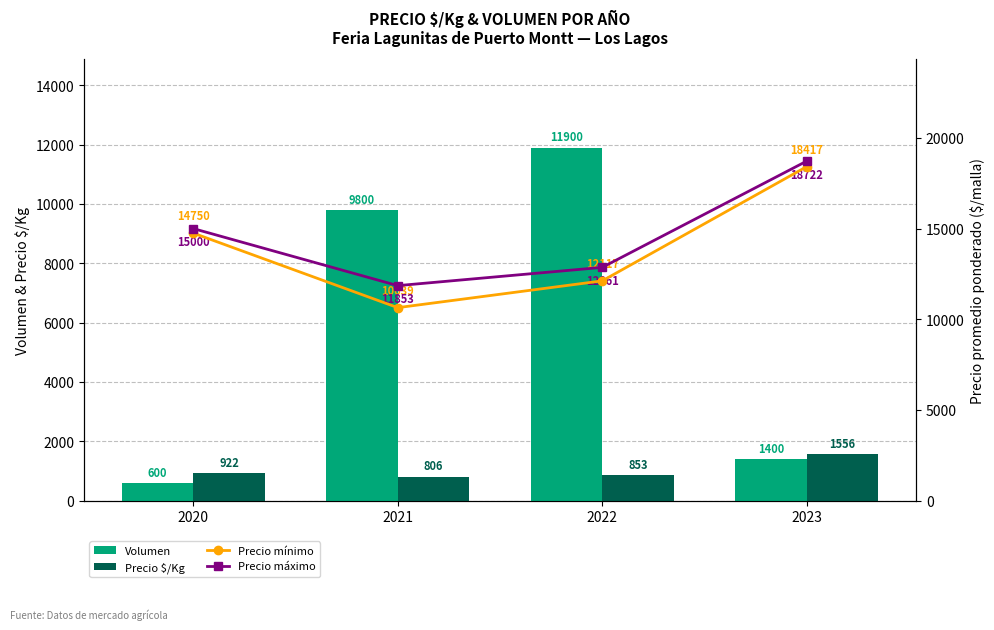

The Precio mínimo series shows 10639 at 2021. True or false?

True